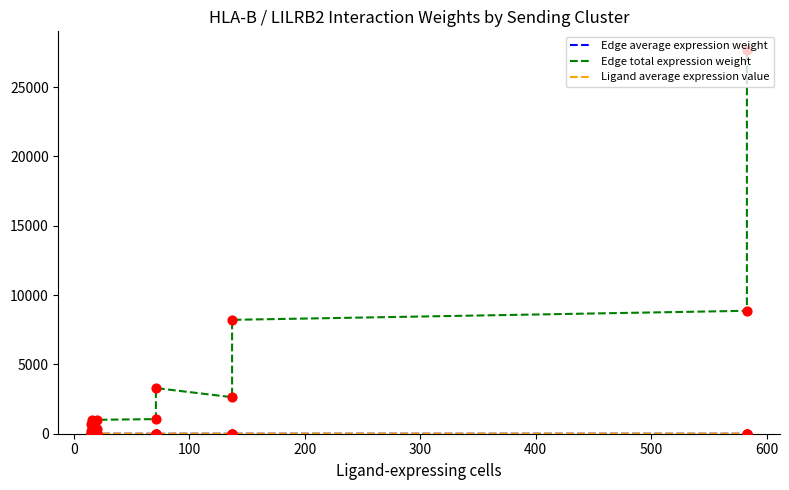

Is the value of Edge total expression weight at 400 greater than the value of Edge average expression weight at 600?

Yes